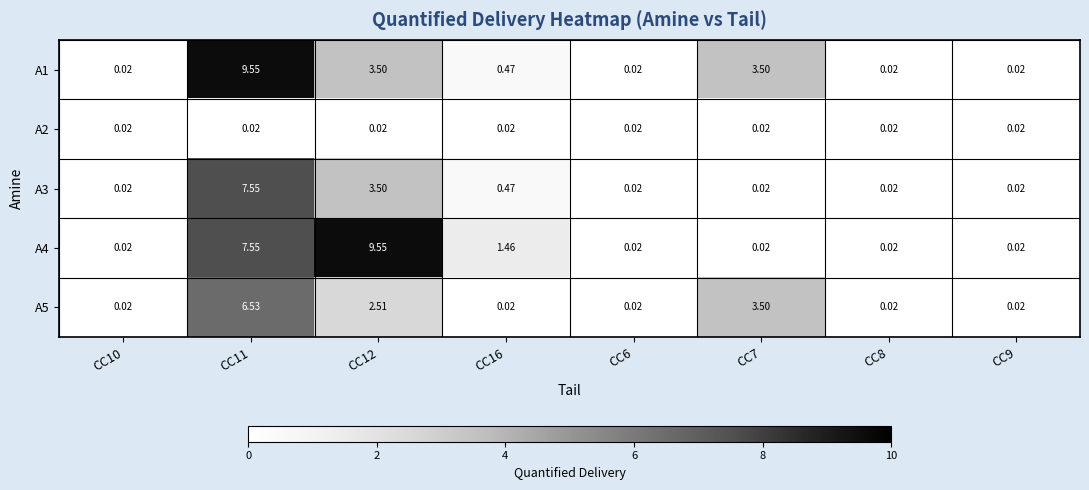

How many series are shown in this chart?

5